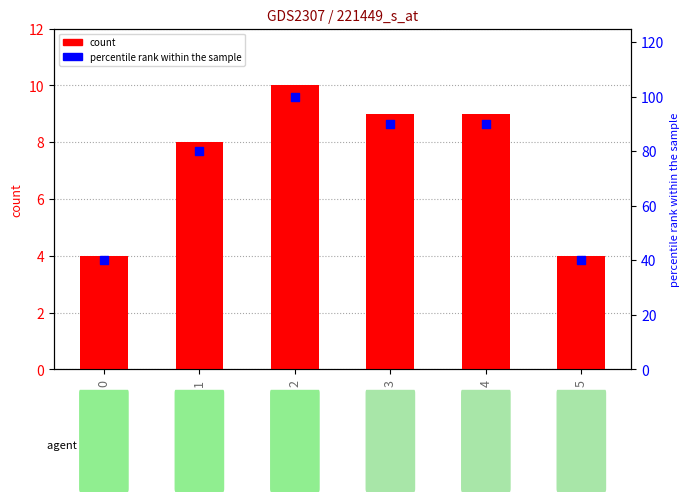

What is the total value across all series at 0?

44